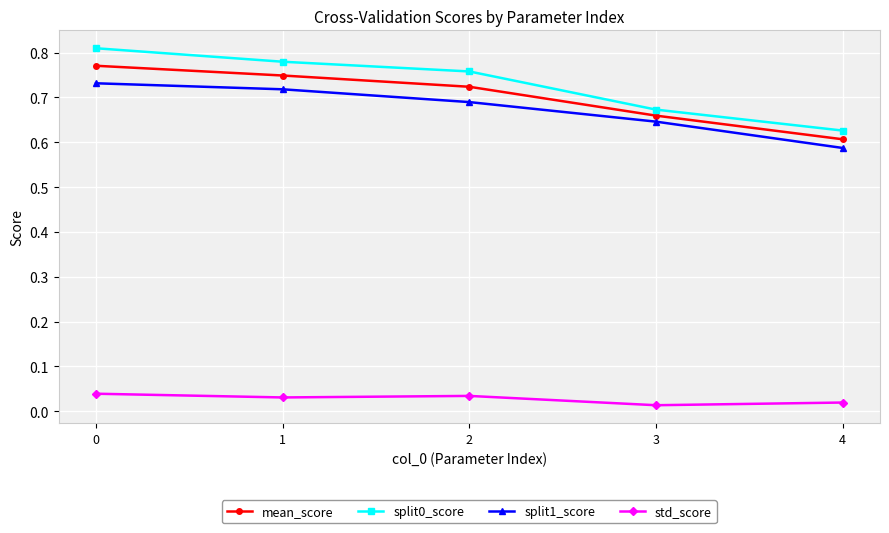

What is the sum of all split1_score values?

3.4